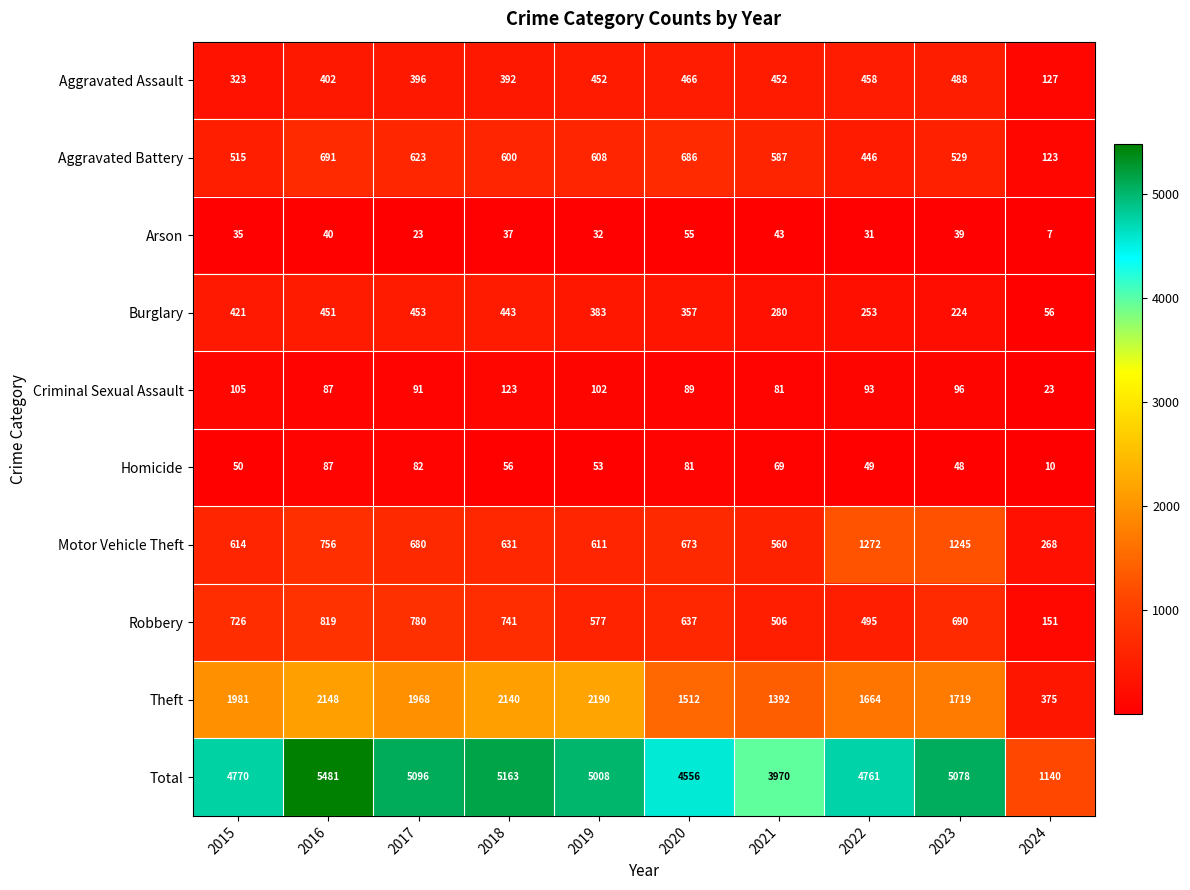

At which label does Total first exceed 5008?

2016